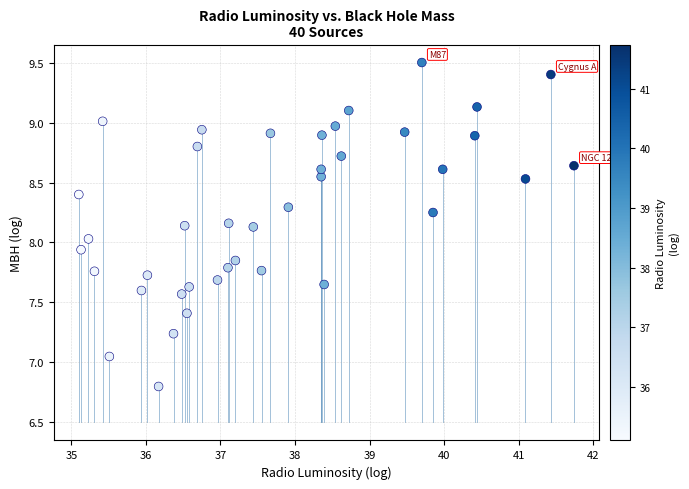

What is the range of Y values (max minus min)?

2.7